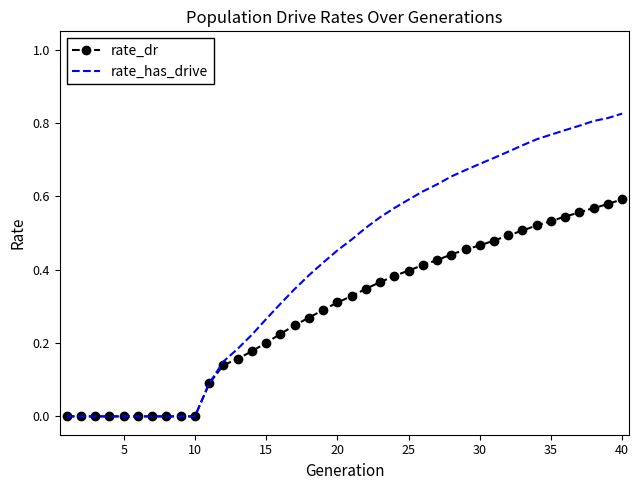

Which series has the largest total across all categories?

rate_has_drive